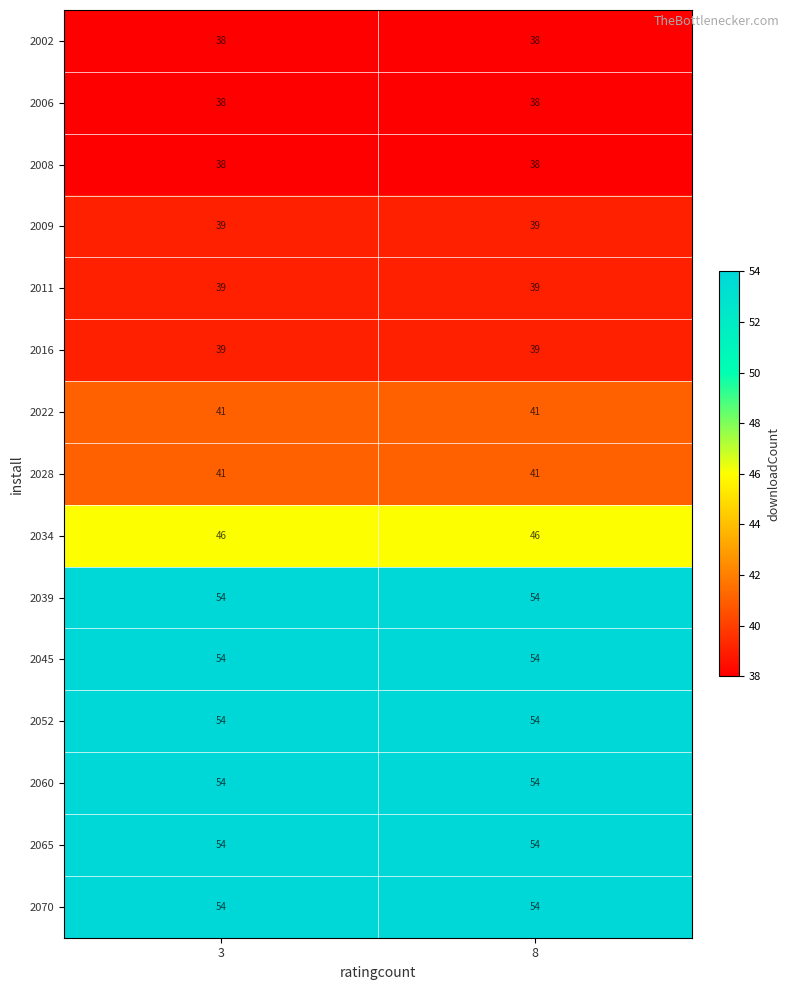

What is the difference between the highest and lowest values at 8?

16